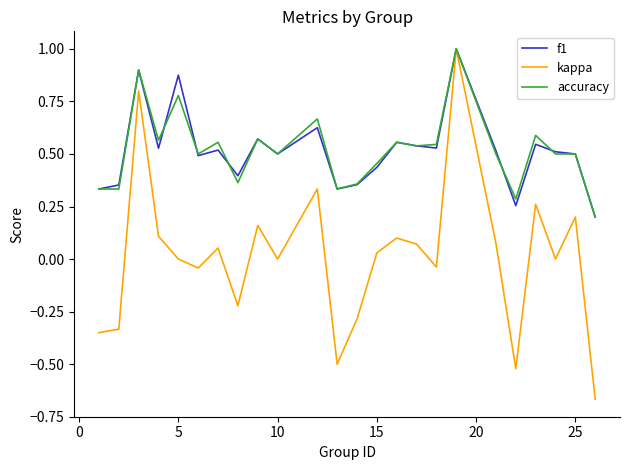

What is the maximum value shown in the chart?

1.0